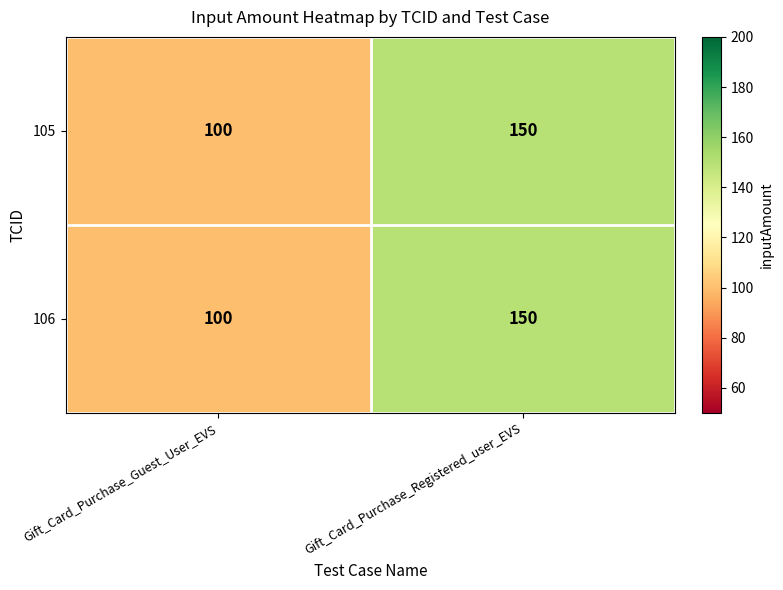

What is the sum of all 105 values?

250